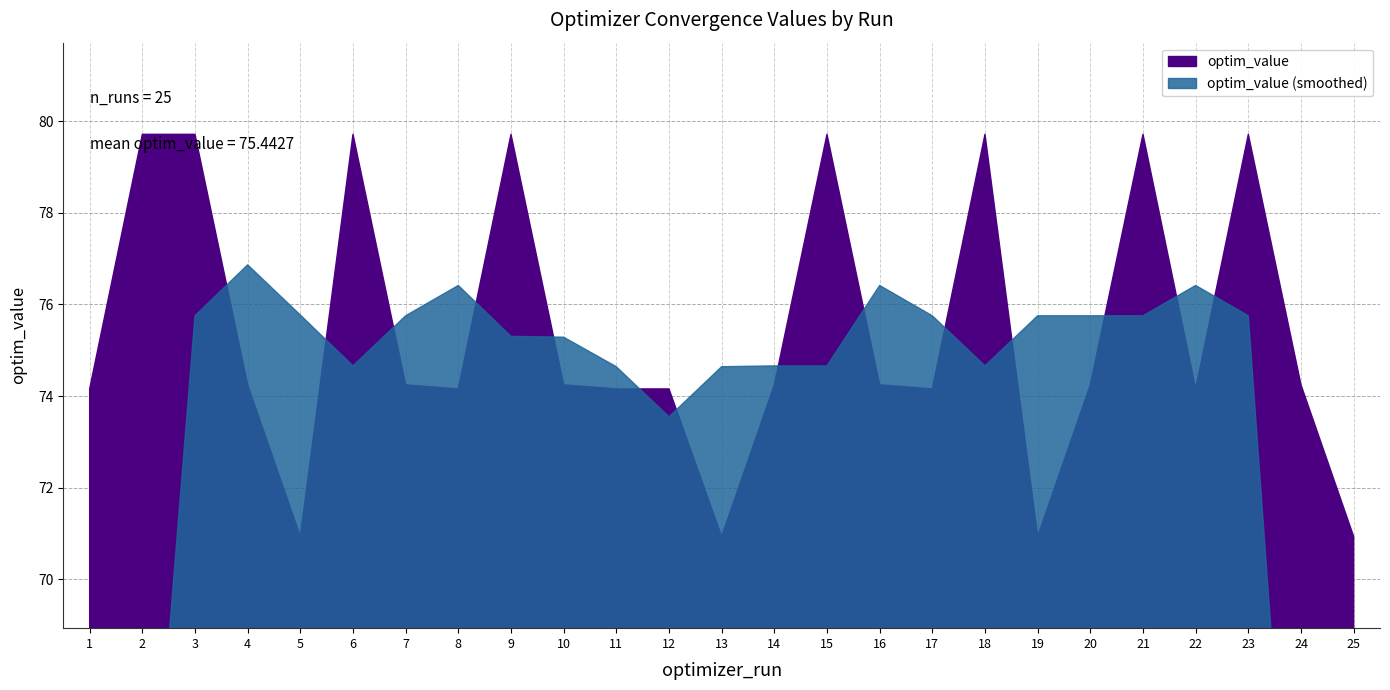

List the labels in order of value, smallest first.

5, 25, 13, 19, 1, 12, 17, 8, 11, 22, 10, 14, 7, 24, 4, 16, 20, 3, 6, 2, 9, 15, 18, 21, 23